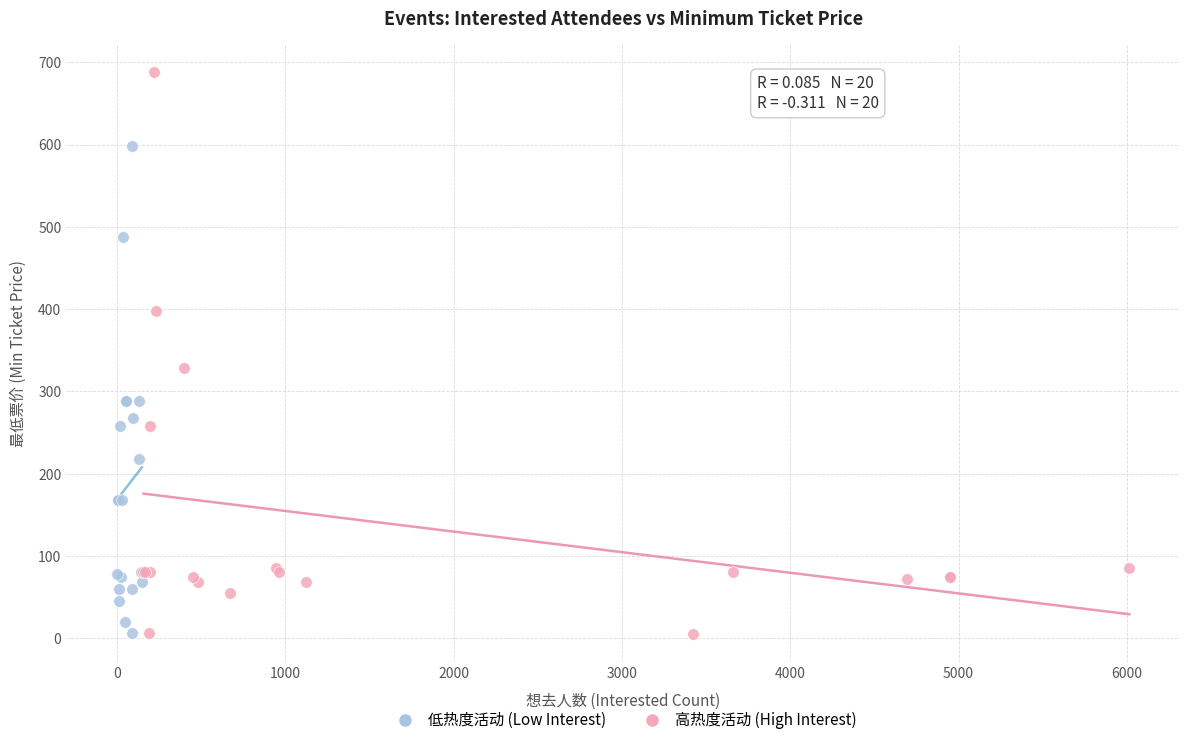

What are all the series names shown in the legend?

低热度活动 (Low Interest), 高热度活动 (High Interest)